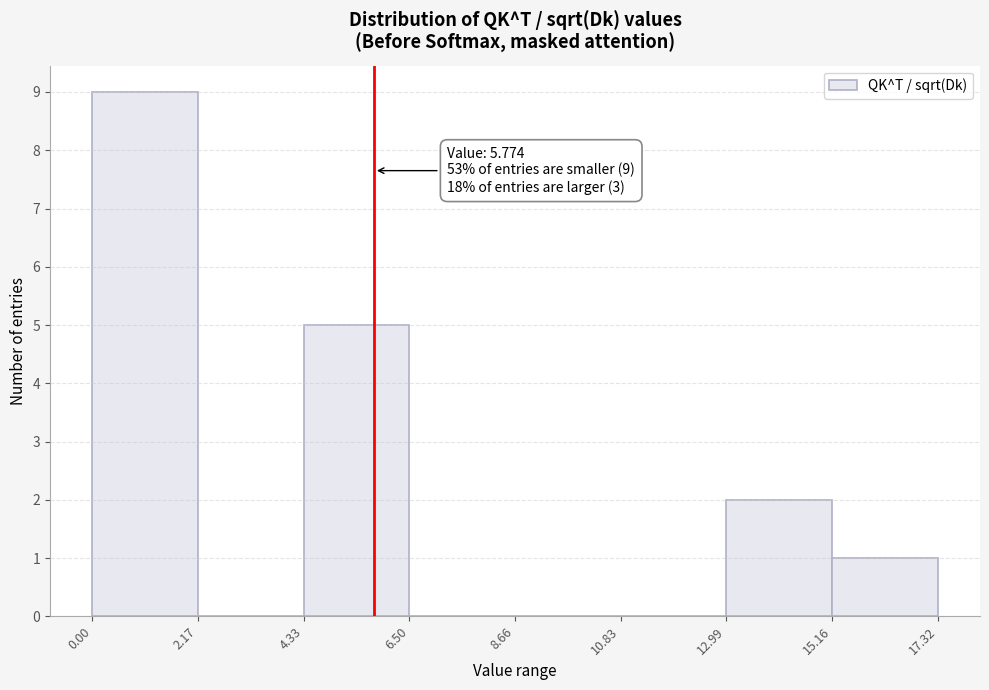

Over which range of the x-axis is the bar tallest?

0.00 to 2.17